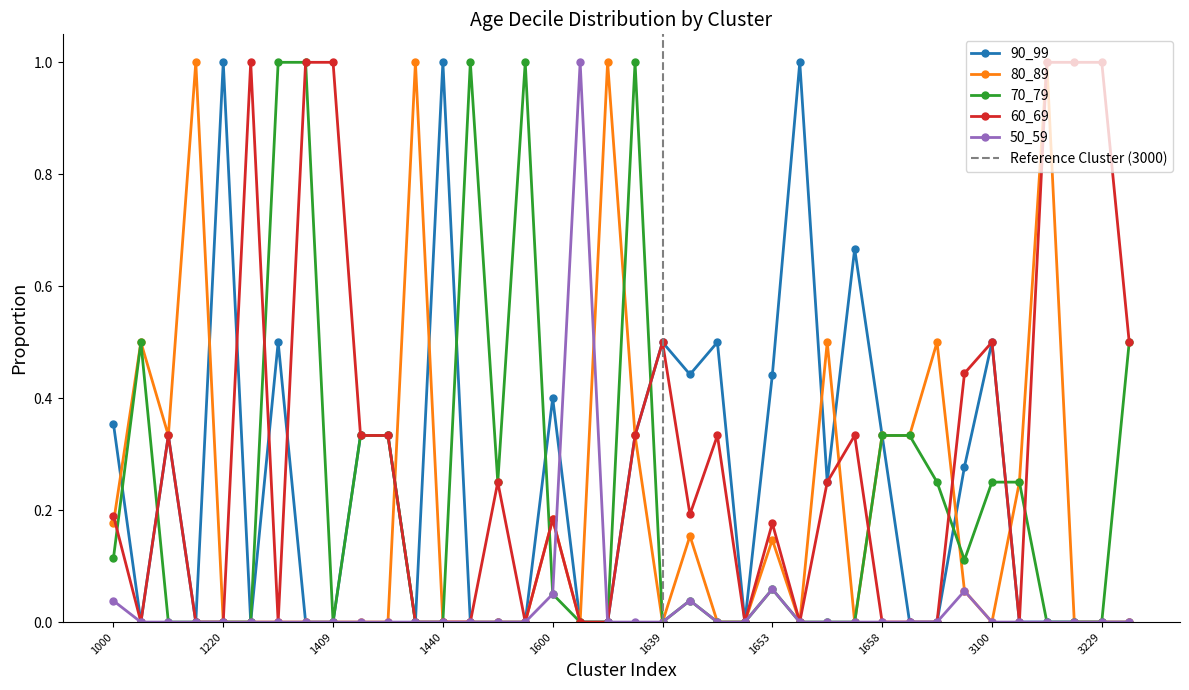

How many 90_99 values are between 0 and 1?

38